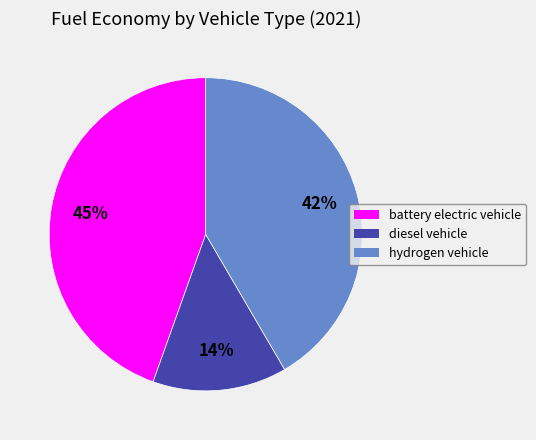

Is there a majority slice in this chart?

No